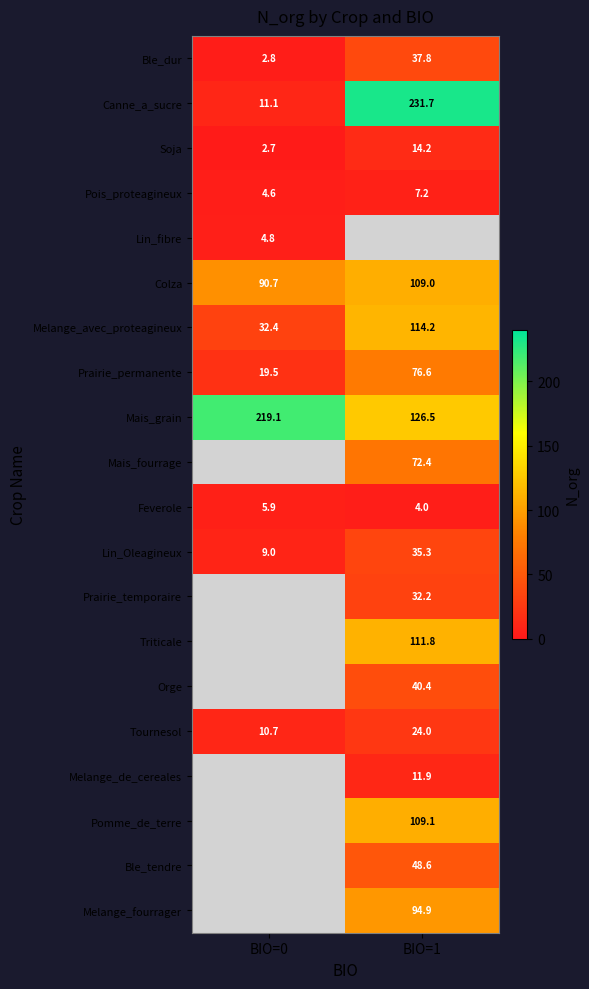

The value of Soja at BIO=1 is 20.0. True or false?

False